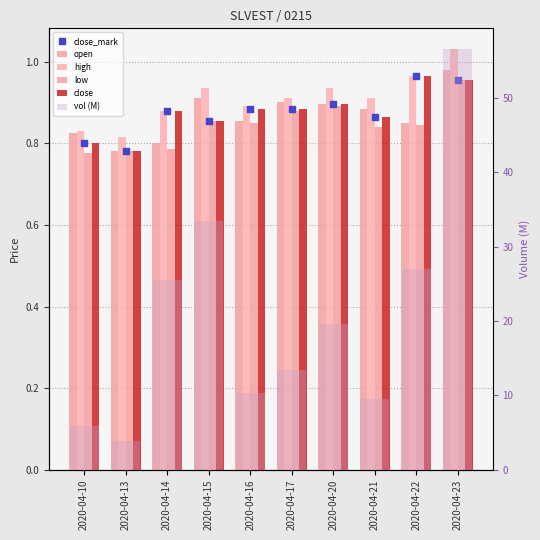

Which series has the widest spread of Y values?

vol (M)